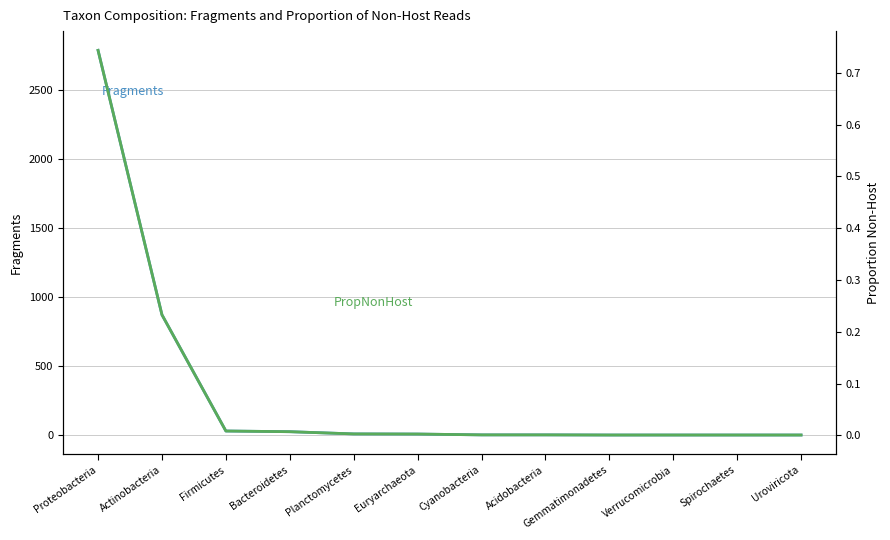

What is the label of the 3rd point from the left?

Firmicutes